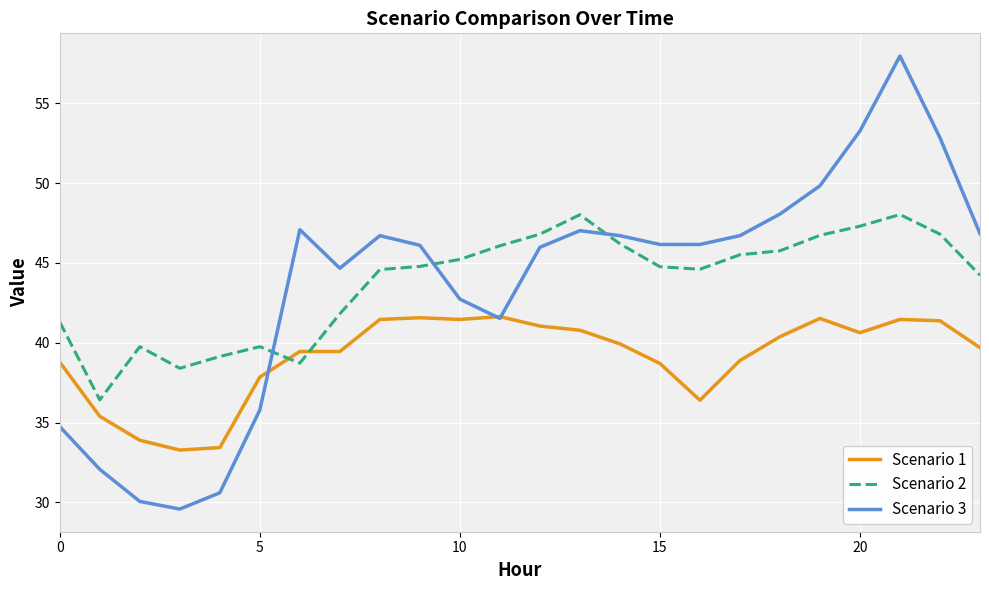

Which series ends up on top after the final intersection of Scenario 1 and Scenario 2?

Scenario 2